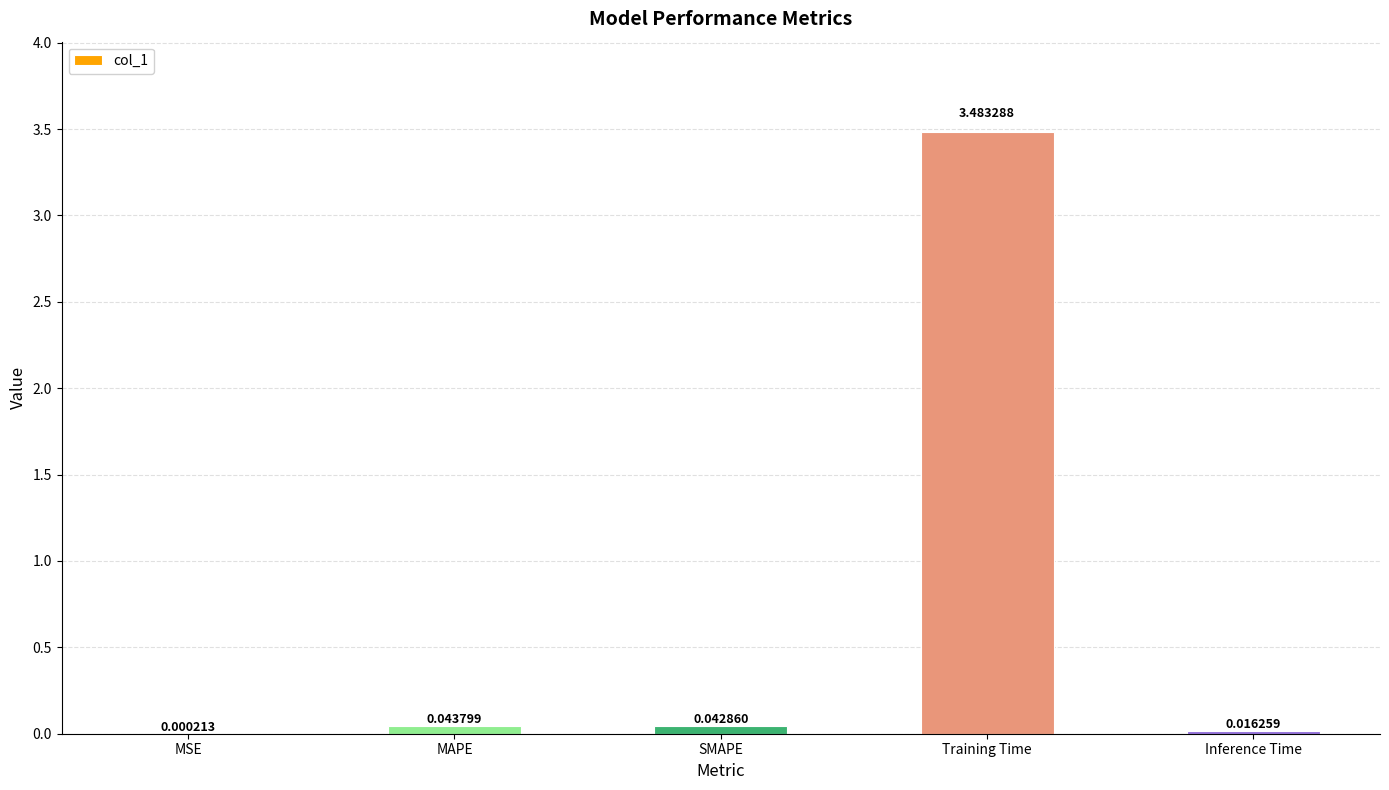

True or false: the data shows 5.9 at Training Time.

False